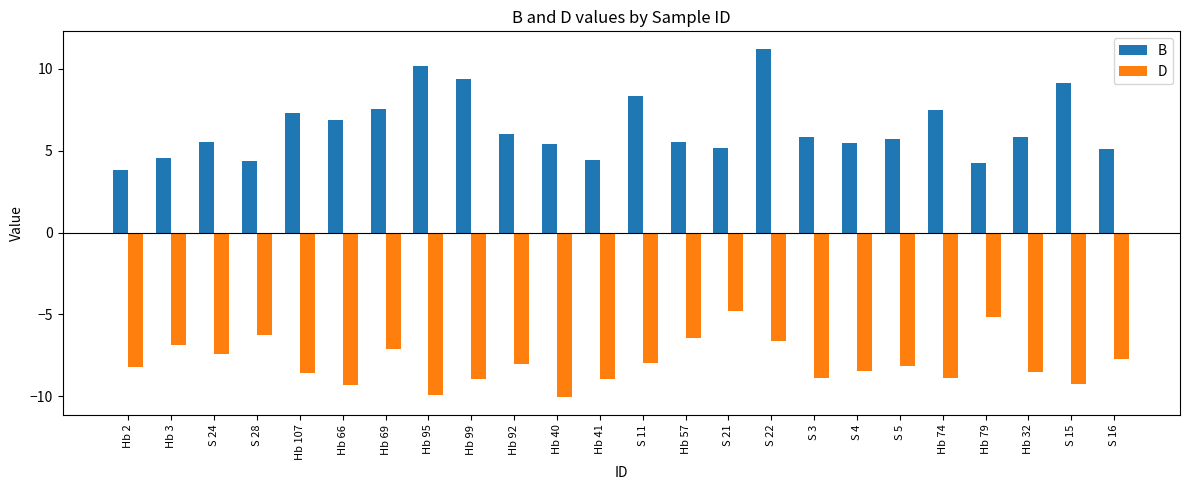

Which category has the lowest value in the B series?

Hb 2